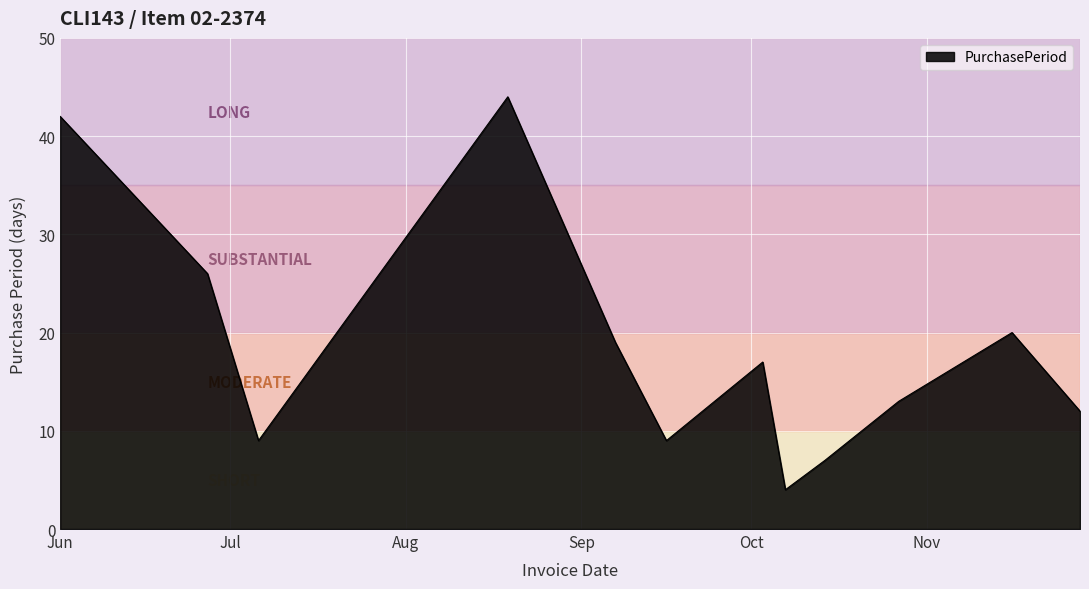

What is the greatest value displayed?

44